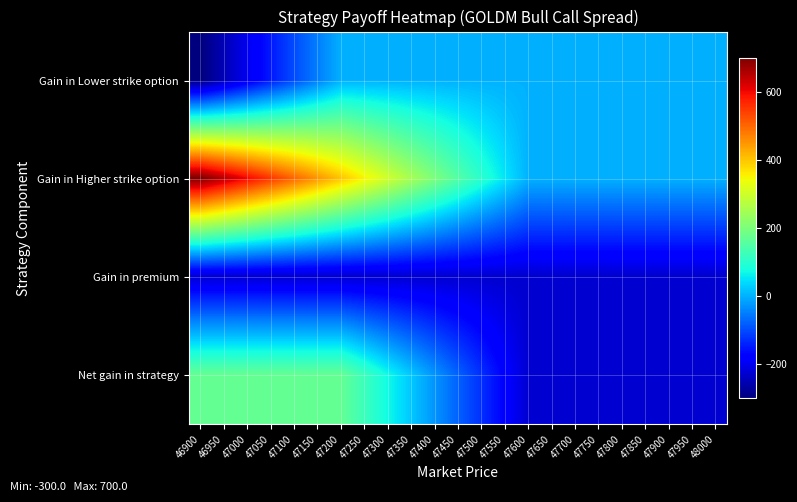

Reading left to right, what are all the values shown in this chart?

Gain in Lower strike option: 46900=-300	46950=-250	47000=-200	47050=-150	47100=-100	47150=-50	47200=0	47250=0	47300=0	47350=0	47400=0	47450=0	47500=0	47550=0	47600=0	47650=0	47700=0	47750=0	47800=0	47850=0	47900=0	47950=0	48000=0
Gain in Higher strike option: 46900=700	46950=650	47000=600	47050=550	47100=500	47150=450	47200=400	47250=350	47300=300	47350=250	47400=200	47450=150	47500=100	47550=50	47600=0	47650=0	47700=0	47750=0	47800=0	47850=0	47900=0	47950=0	48000=0
Gain in premium: 46900=-229	46950=-229	47000=-229	47050=-229	47100=-229	47150=-229	47200=-229	47250=-229	47300=-229	47350=-229	47400=-229	47450=-229	47500=-229	47550=-229	47600=-229	47650=-229	47700=-229	47750=-229	47800=-229	47850=-229	47900=-229	47950=-229	48000=-229
Net gain in strategy: 46900=171	46950=171	47000=171	47050=171	47100=171	47150=171	47200=171	47250=121	47300=71	47350=21	47400=-29	47450=-79	47500=-129	47550=-179	47600=-229	47650=-229	47700=-229	47750=-229	47800=-229	47850=-229	47900=-229	47950=-229	48000=-229